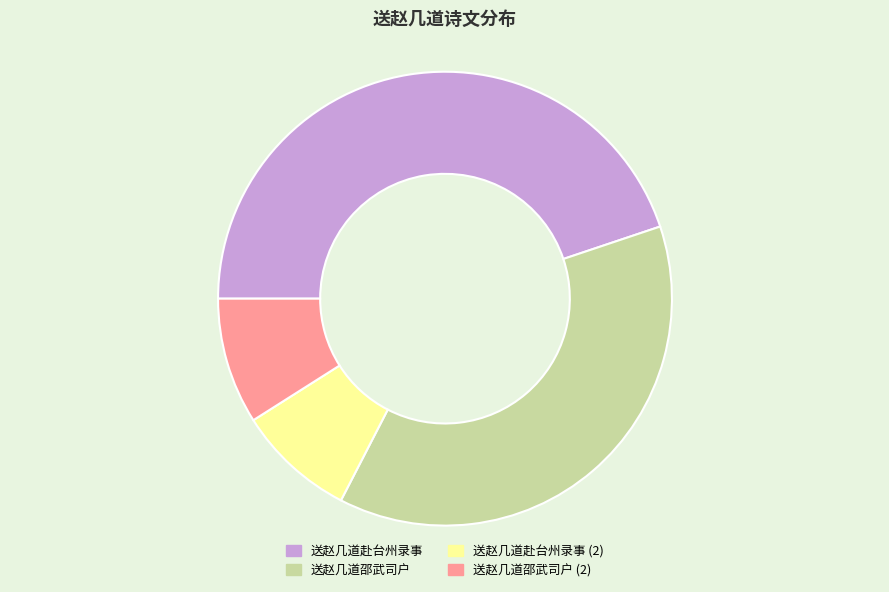

Which slice is the smallest?

送赵几道赴台州录事 (2)